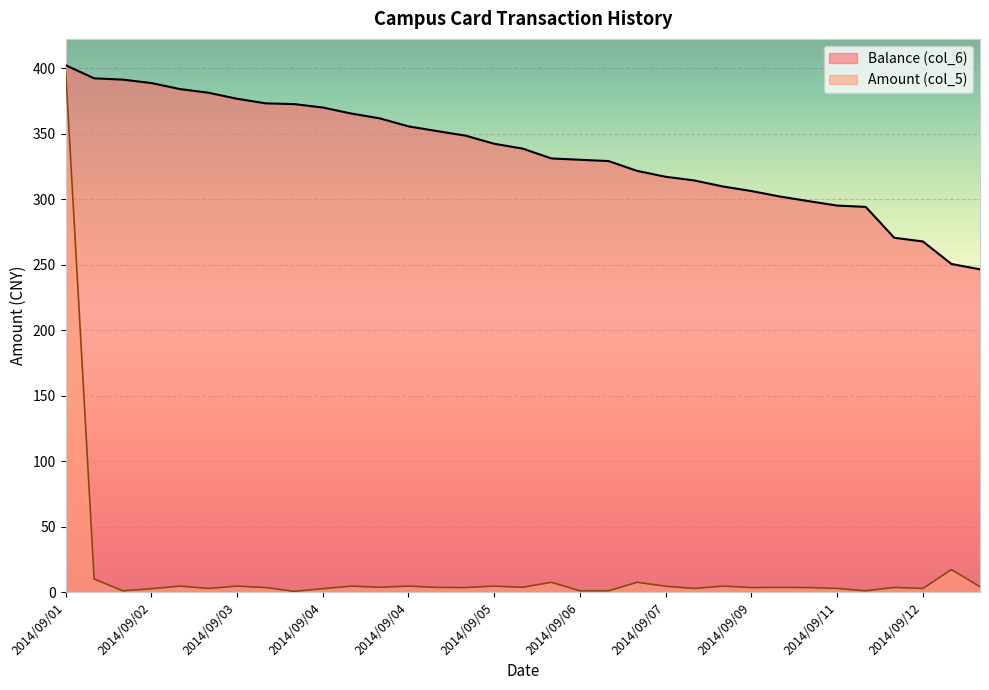

What is the maximum value for Balance (col_6)?

402.5